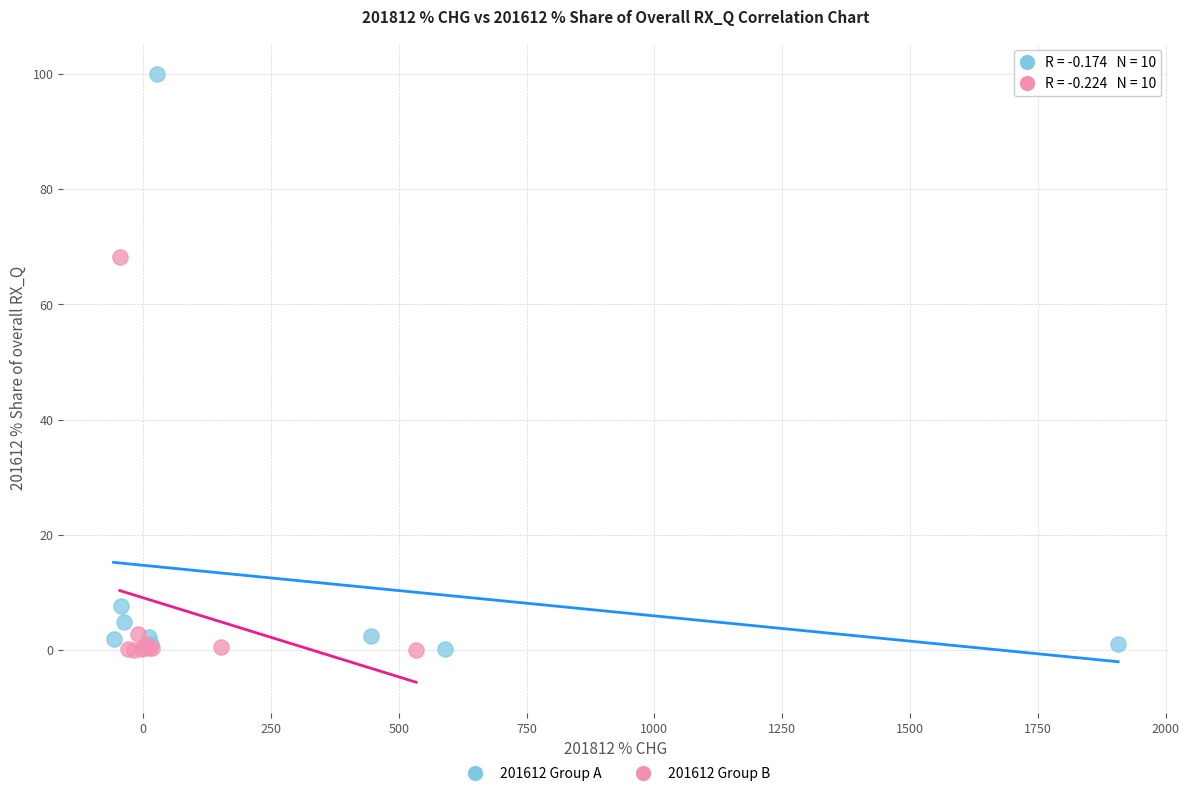

Which series has the largest Y range (max minus min)?

201612 Group A